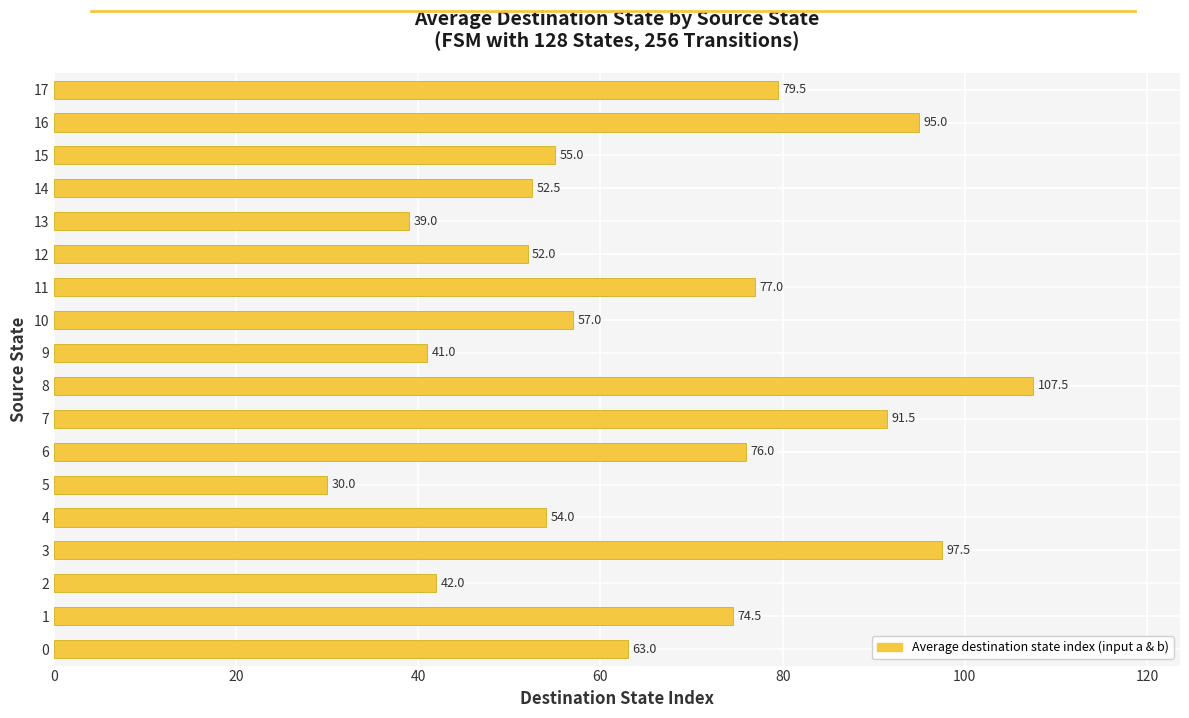

True or false: the data shows 52.5 at 14.

True